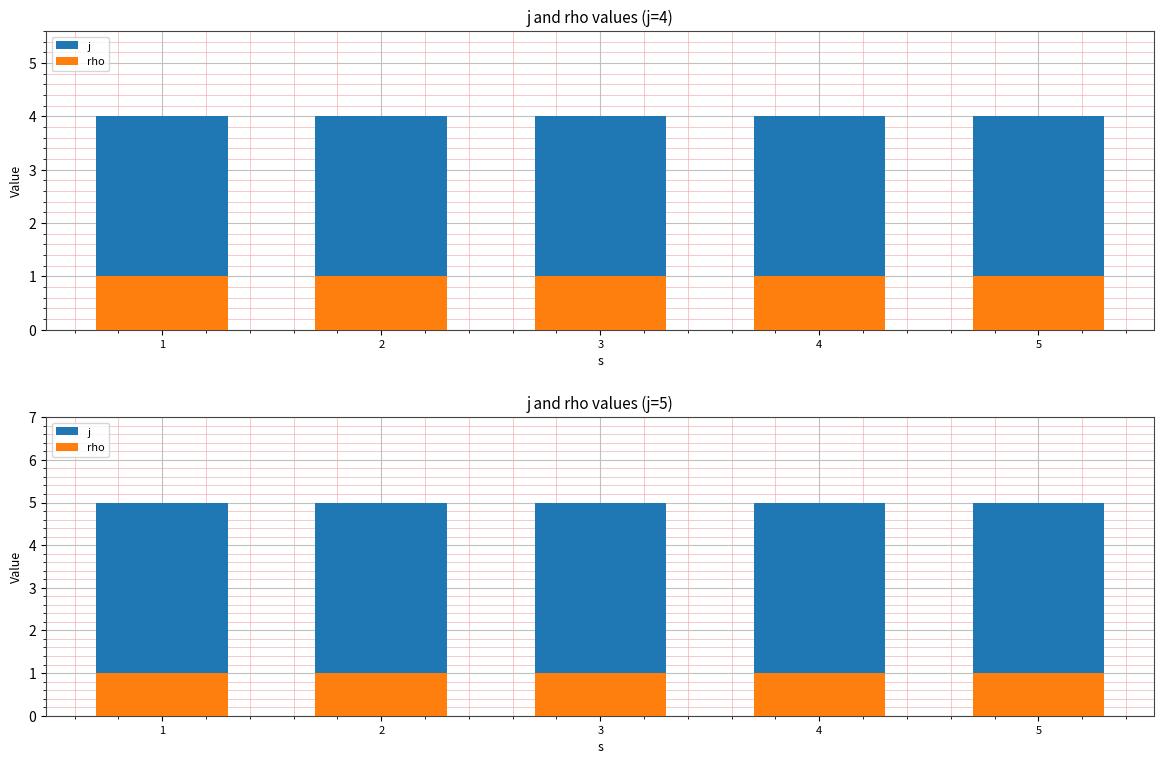

True or false: rho has a value of 1 at 4.

False